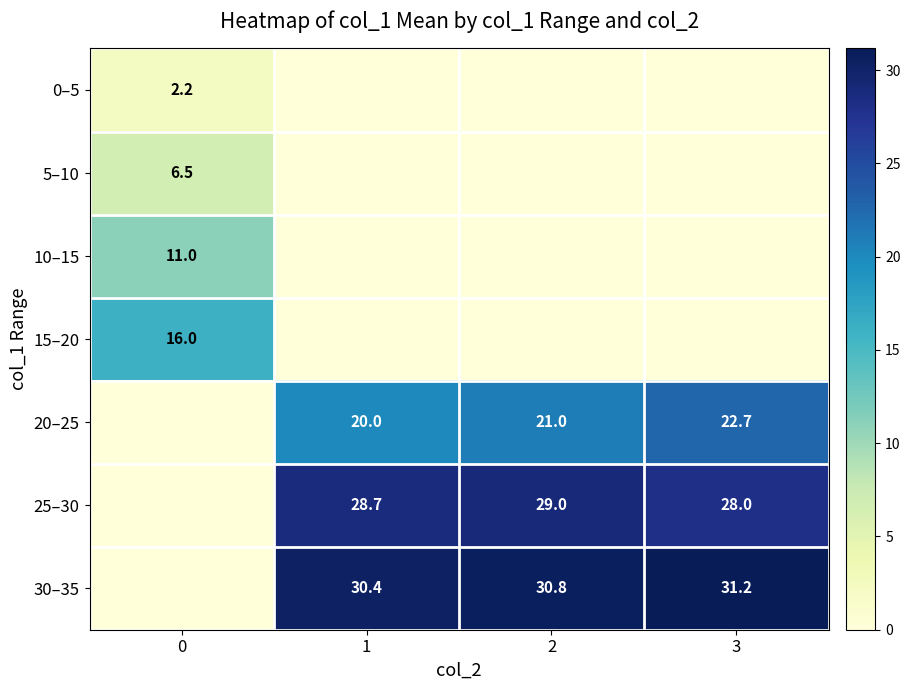

Which category has the highest value across all series?

3